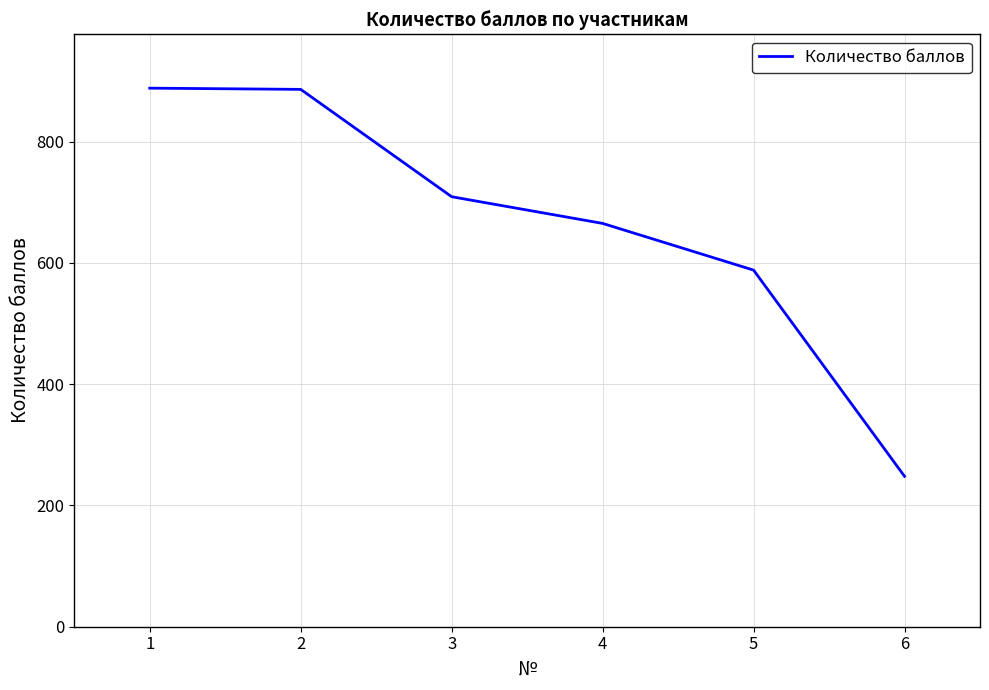

Approximately how many times larger is the value at 3 compared to 2?

0.8